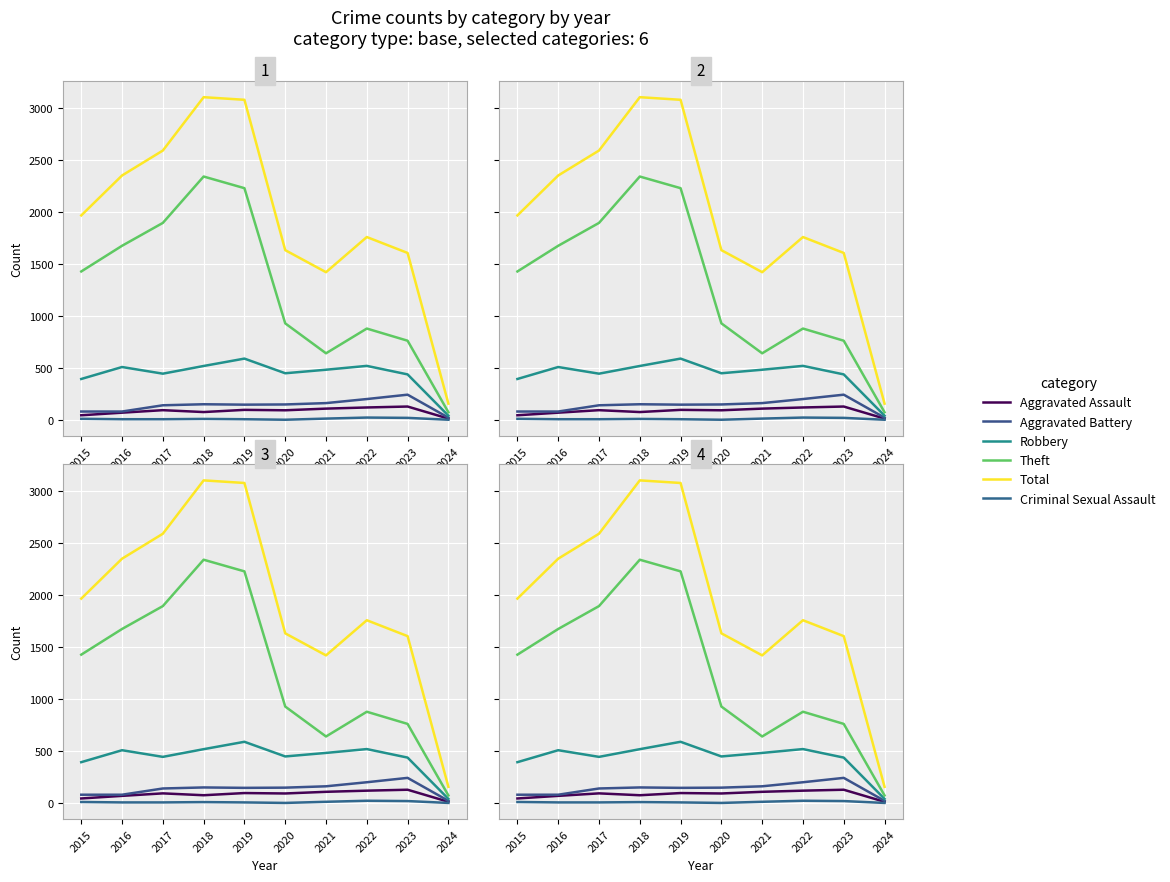

Reading right to left, transcribe all the data shown in this chart.

Aggravated Assault: 2024=14	2023=130	2022=121	2021=110	2020=94	2019=98	2018=77	2017=95	2016=71	2015=46
Aggravated Battery: 2024=23	2023=244	2022=202	2021=163	2020=150	2019=148	2018=152	2017=142	2016=82	2015=82
Robbery: 2024=42	2023=439	2022=521	2021=484	2020=450	2019=591	2018=520	2017=446	2016=510	2015=395
Theft: 2024=75	2023=763	2022=880	2021=642	2020=930	2019=2230	2018=2342	2017=1896	2016=1676	2015=1429
Total: 2024=158	2023=1607	2022=1760	2021=1422	2020=1634	2019=3080	2018=3105	2017=2592	2016=2352	2015=1968
Criminal Sexual Assault: 2024=3	2023=21	2022=24	2021=14	2020=3	2019=8	2018=11	2017=8	2016=8	2015=12